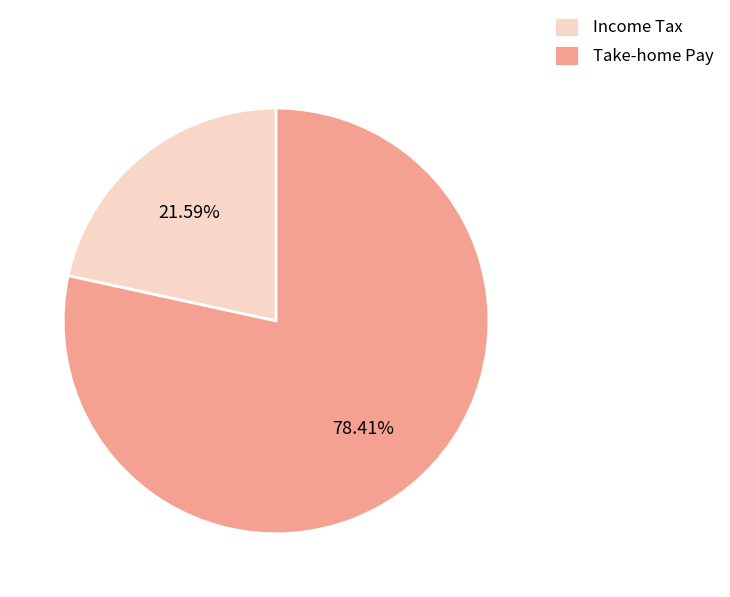

Rank the categories by value from lowest to highest.

Income Tax, Take-home Pay